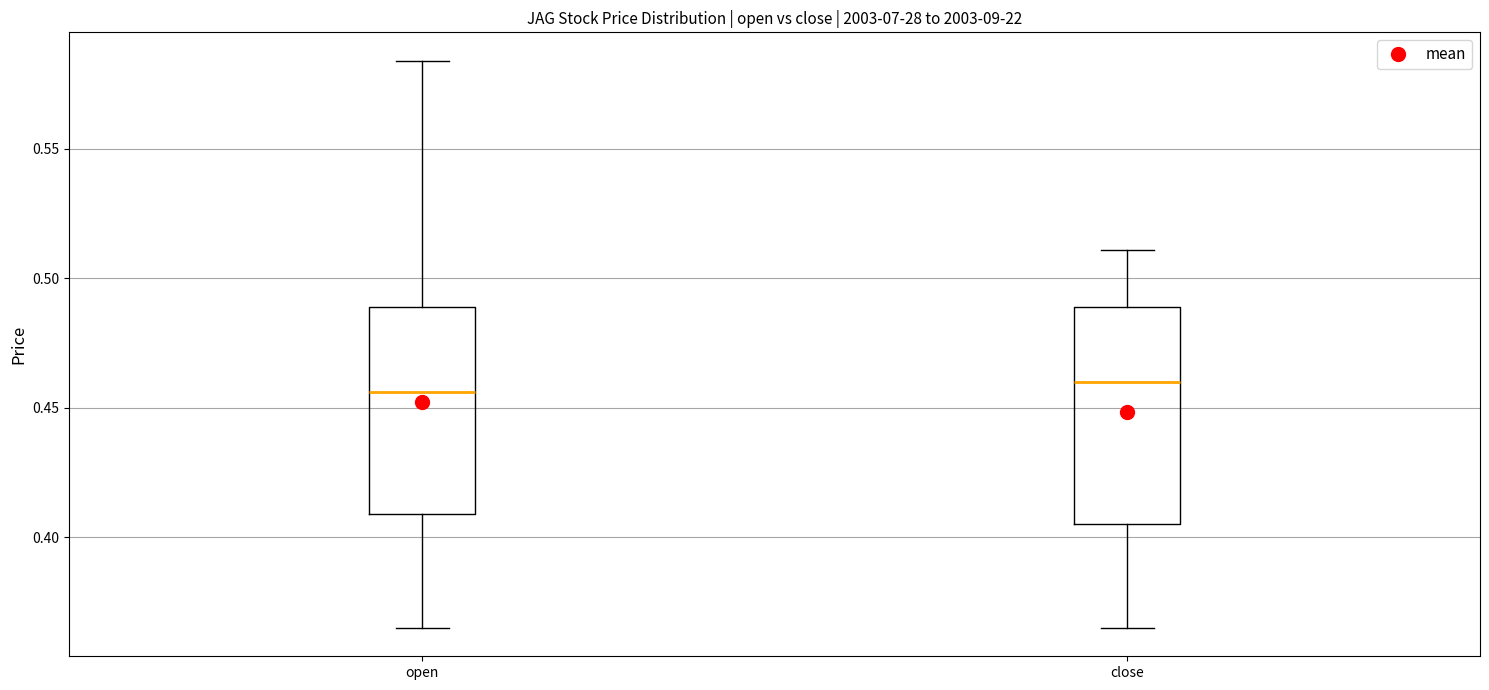

Reading left to right, read every box against the y-axis: the position of its median line, the range the box covers, and the ends of its whiskers. The values are not printed on the chart, so give them approximately, as read against the axis.

open: median 0.455, box 0.410 to 0.490, whiskers 0.365 to 0.585
close: median 0.460, box 0.405 to 0.490, whiskers 0.365 to 0.510